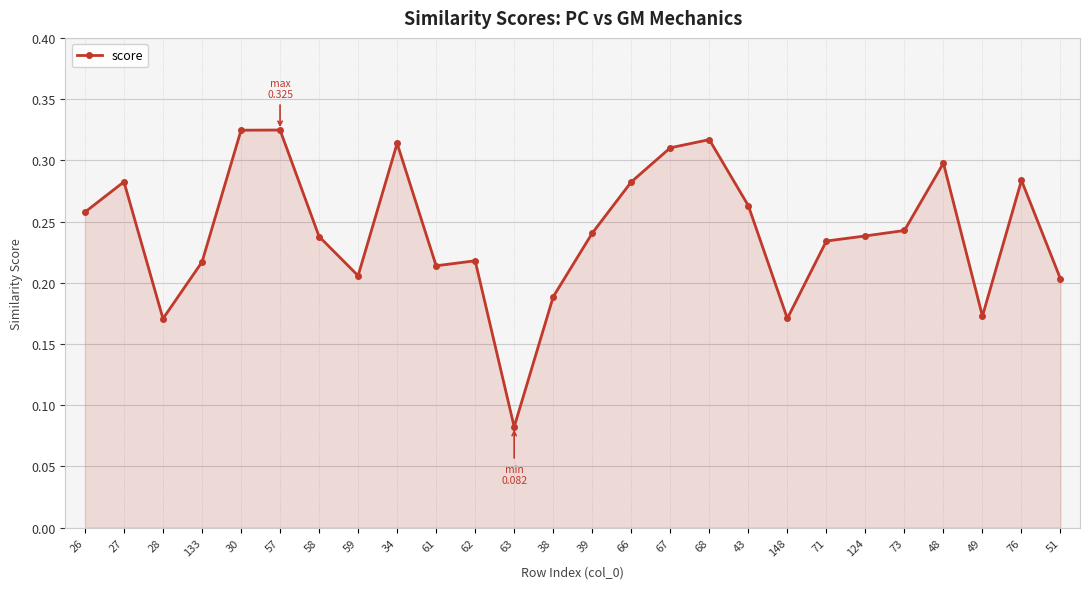

What is the sum of all values?

6.3